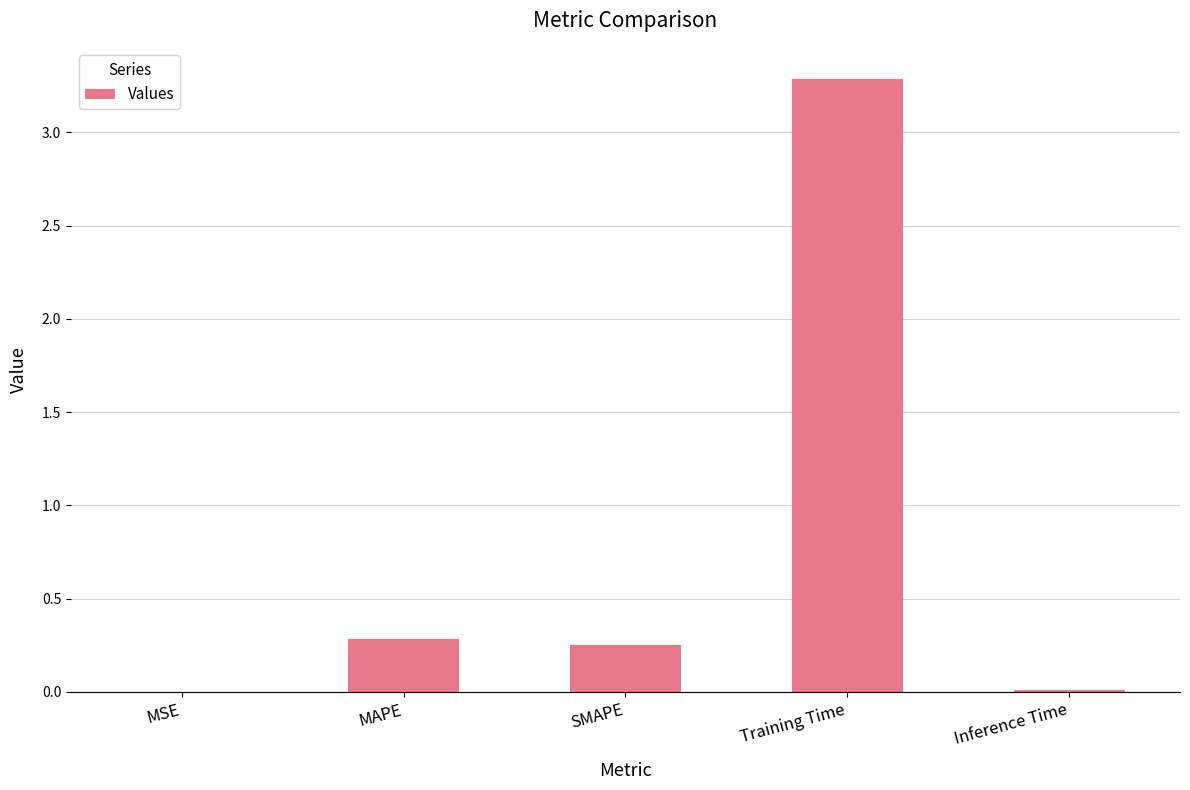

What is the sum of all values?

3.8